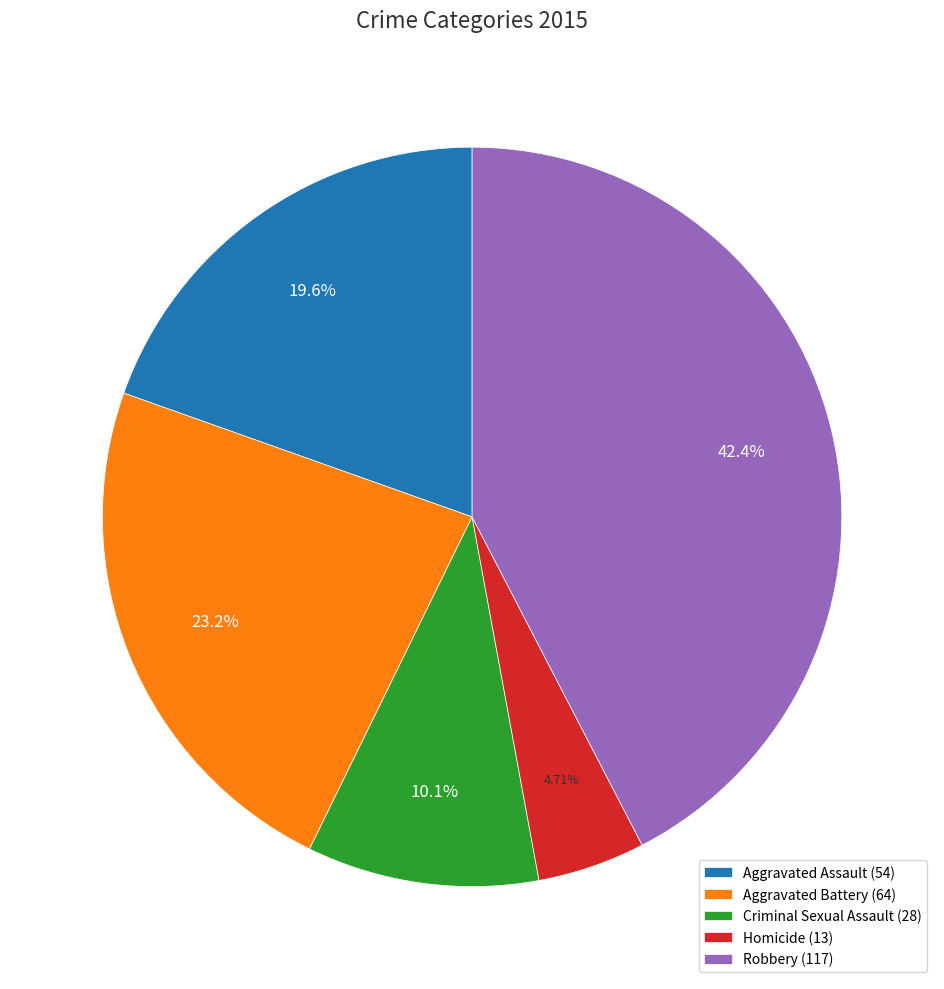

What portion of the pie excludes Robbery?

57.6%